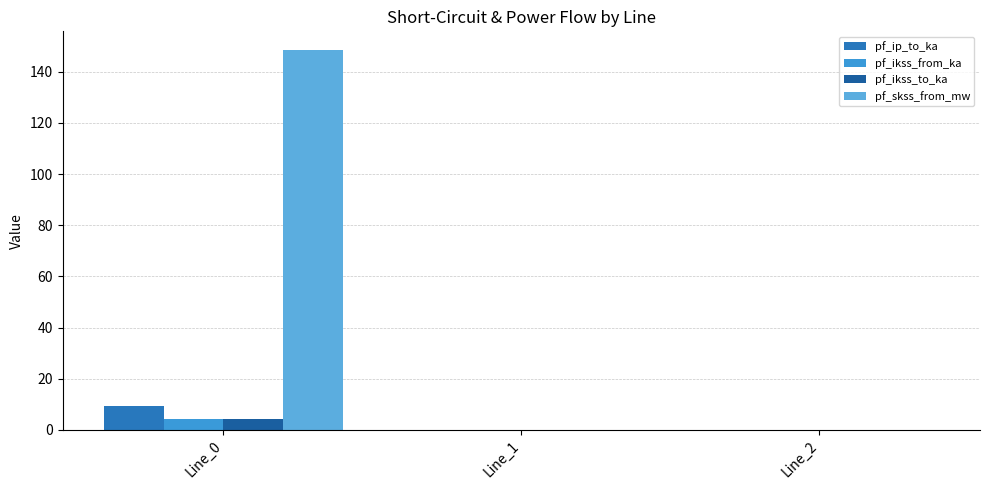

What are all the series names shown in the legend?

pf_ip_to_ka, pf_ikss_from_ka, pf_ikss_to_ka, pf_skss_from_mw